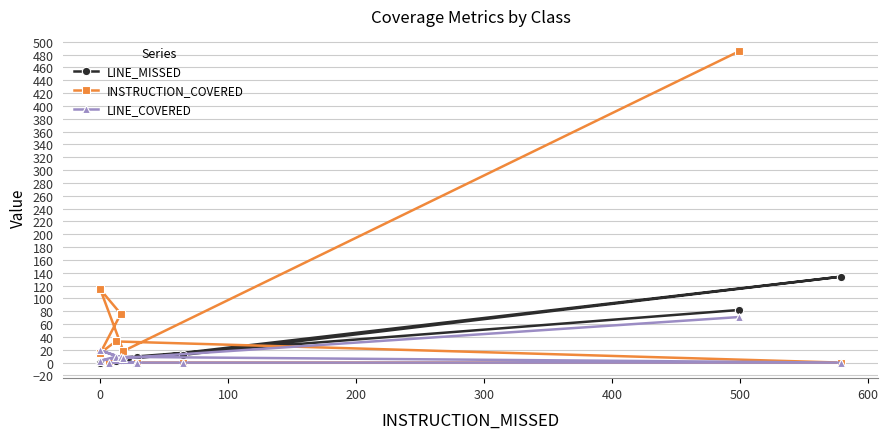

At 300, list the series in order from smallest to largest.

INSTRUCTION_COVERED, LINE_COVERED, LINE_MISSED